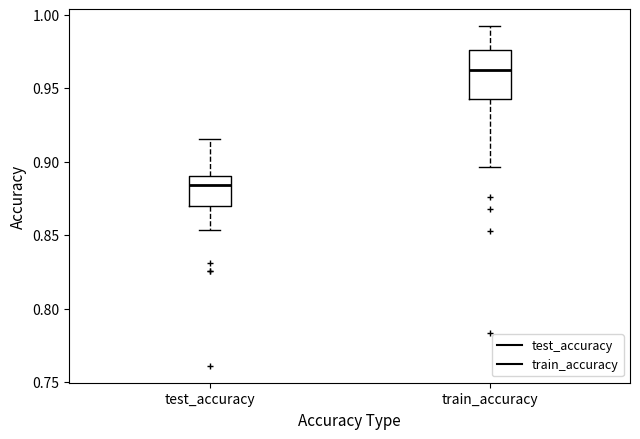

Comparing the boxes themselves (not the whiskers), which one is the tallest?

train_accuracy